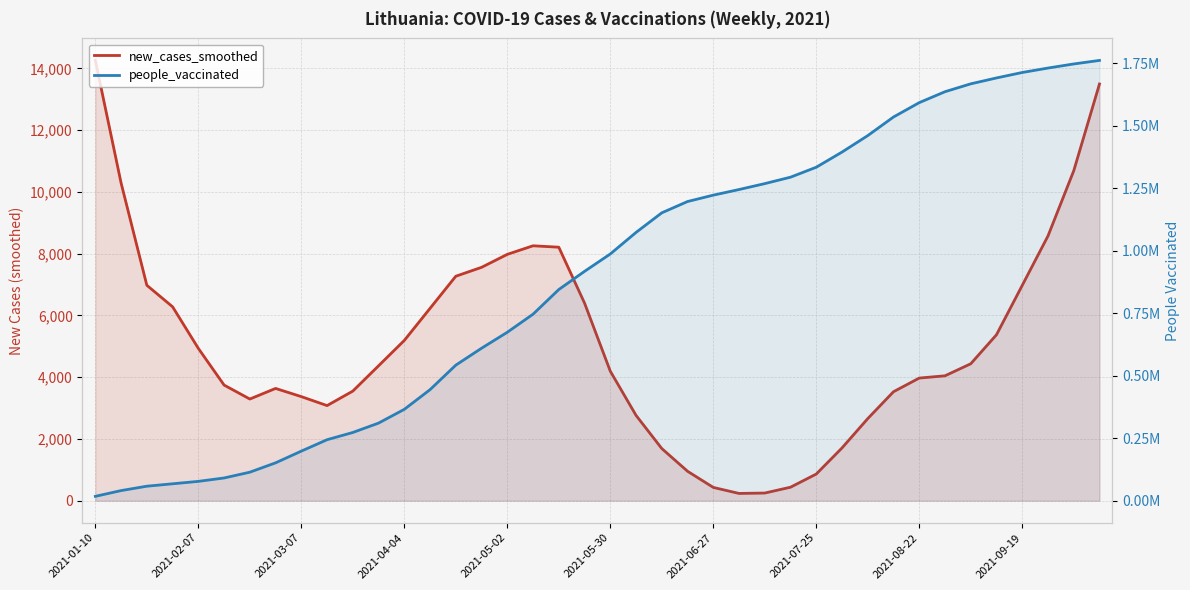

Is it true that new_cases_smoothed equals 14255.3 at 2021-01-10?

True